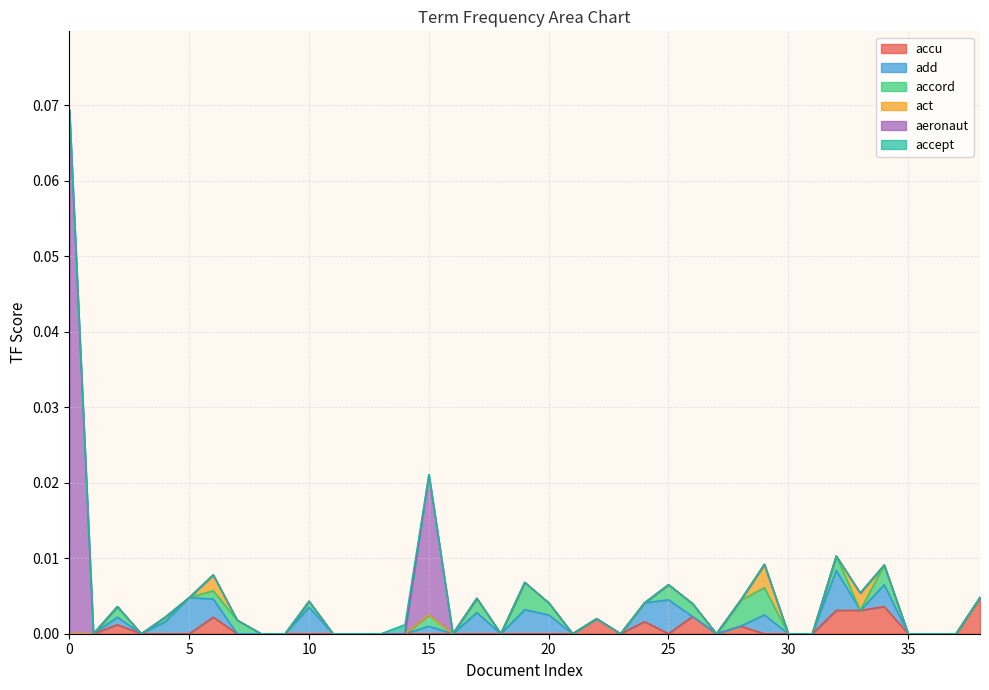

What is the greatest value displayed?

0.1